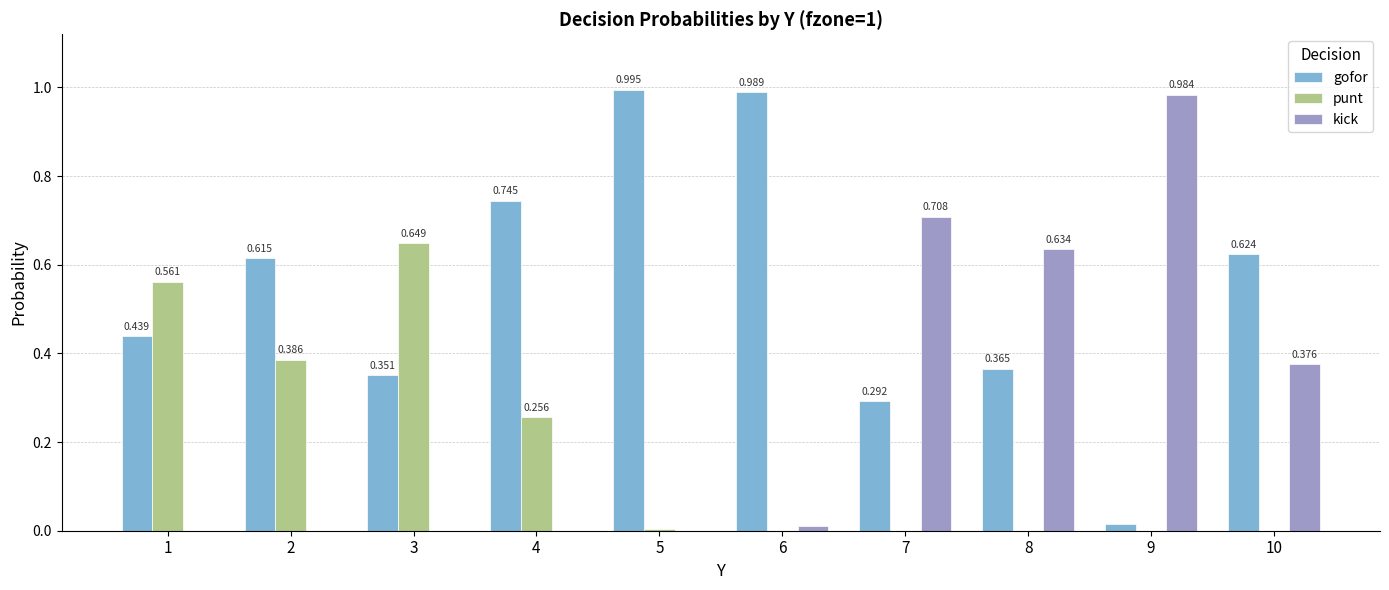

Which series has the largest total across all categories?

gofor